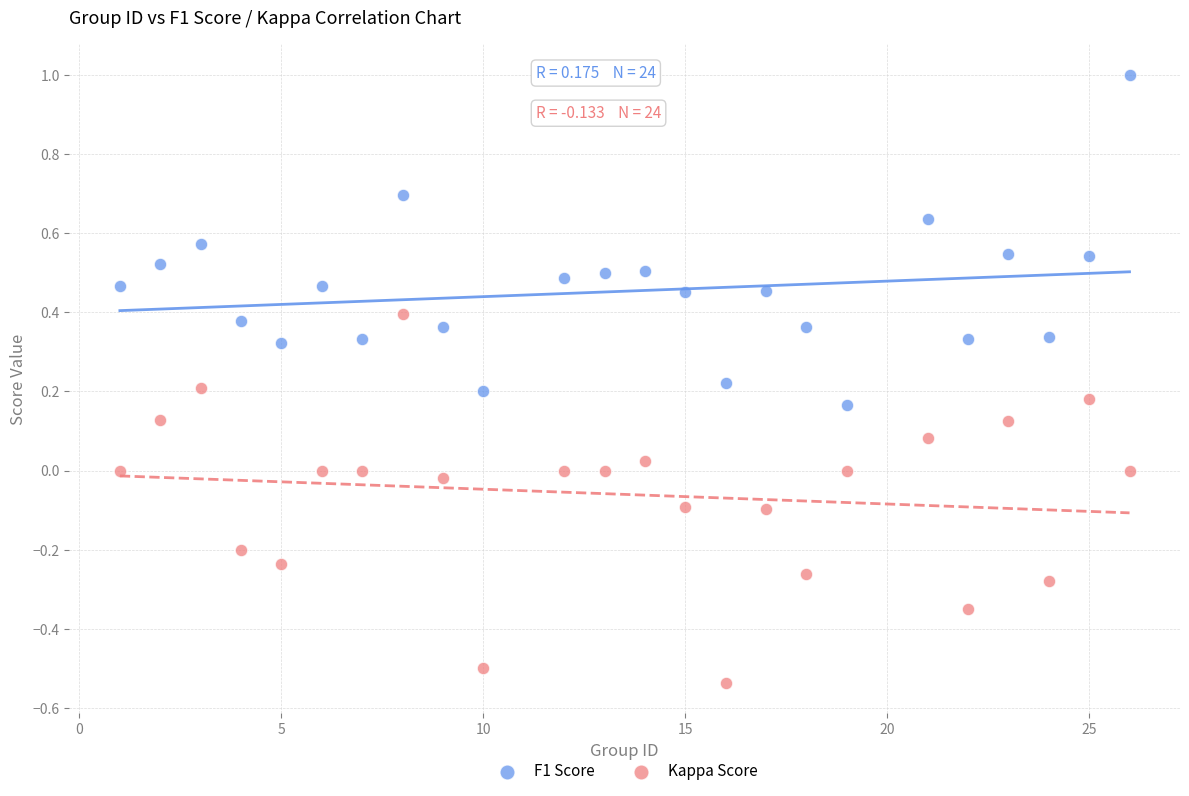

What are all the series names shown in the legend?

F1 Score, Kappa Score